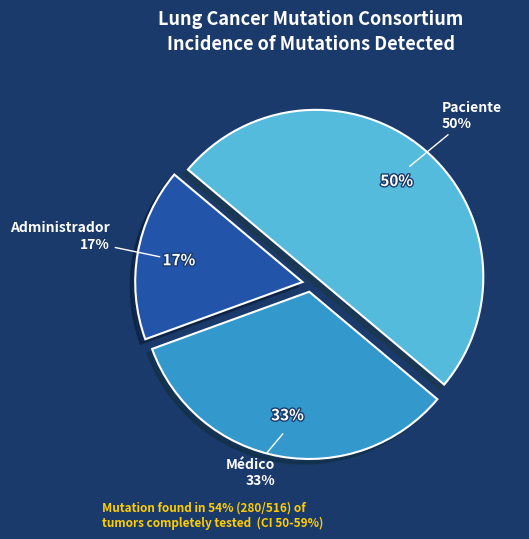

True or false: Administrador accounts for 17% of the total.

True